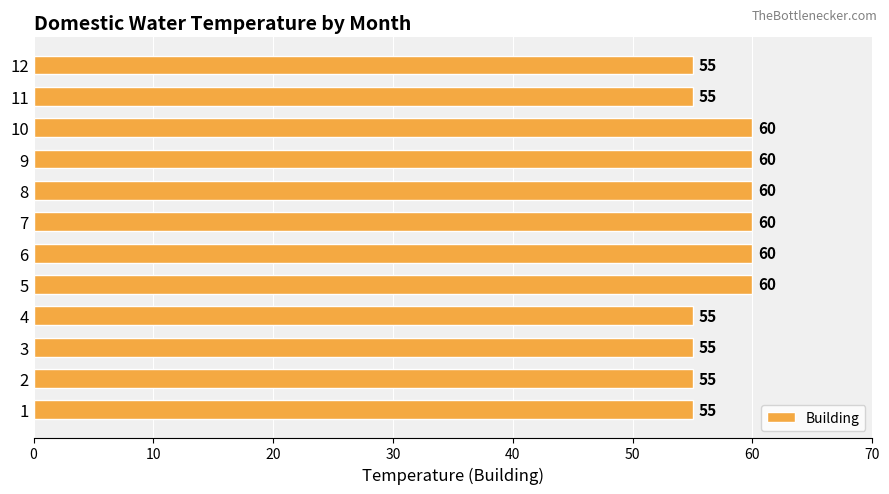

The value at 5 is 60. True or false?

True